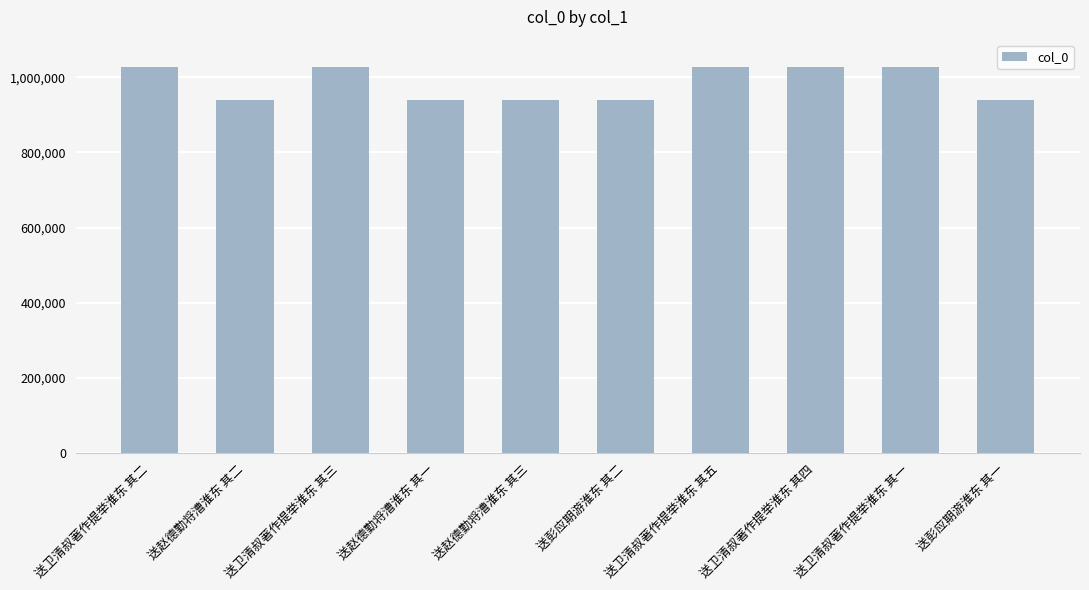

How many values are below 1027182?

5